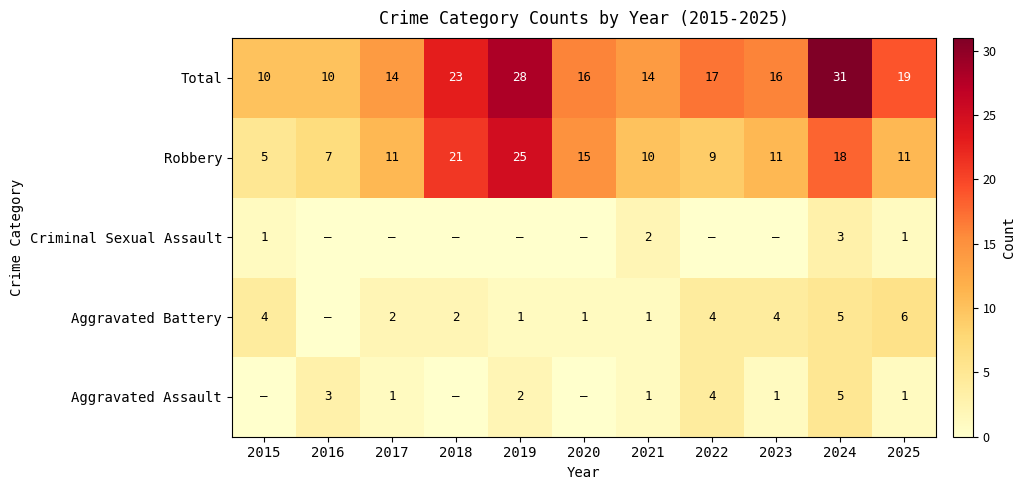

What is the approximate value of Robbery at 2015, to the nearest 5?

5